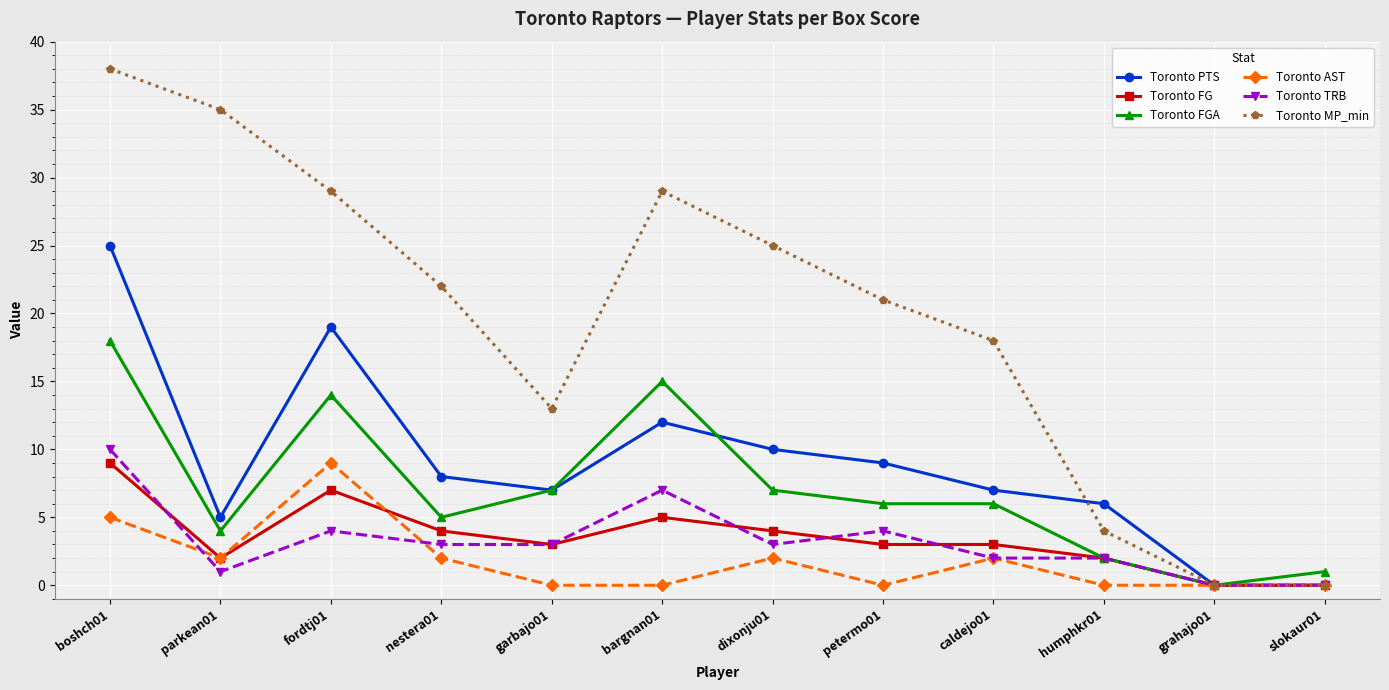

How many categories are shown in the chart?

12